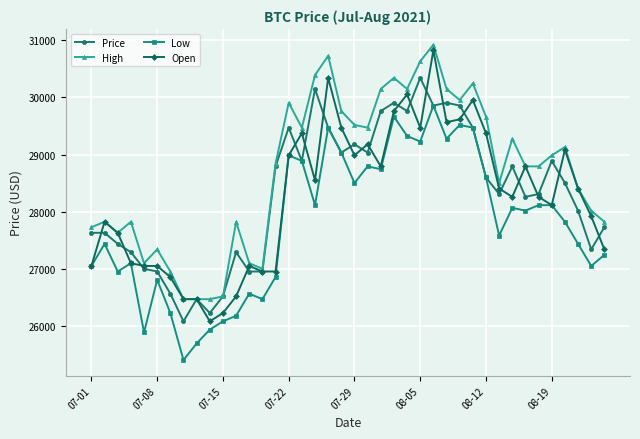

Which series has the largest total across all categories?

High